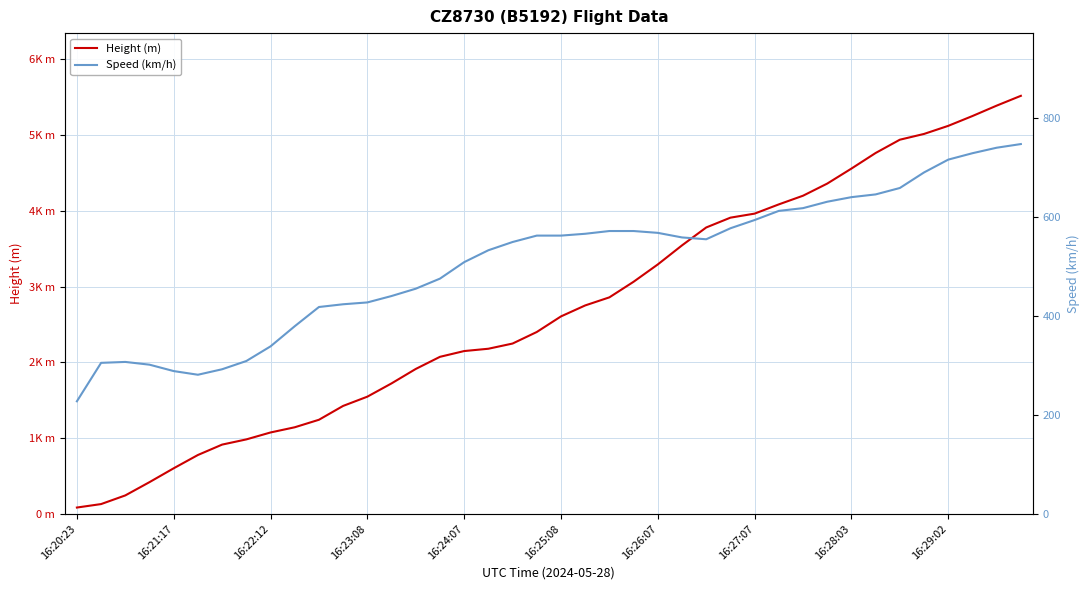

True or false: Height (m) and Speed (km/h) cross at least once.

True